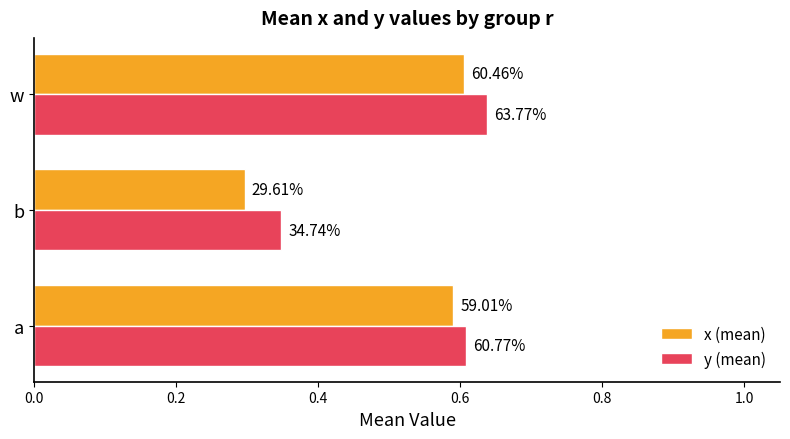

What is the lowest value of the x (mean) series?

0.3